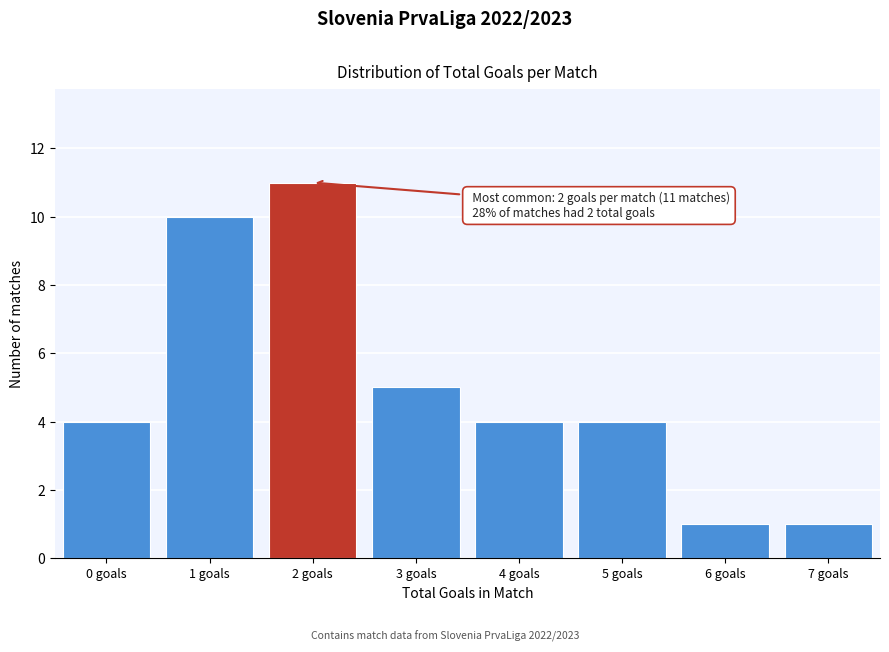

Reading right to left, what are all the values shown in this chart?

1	1	4	4	5	11	10	4